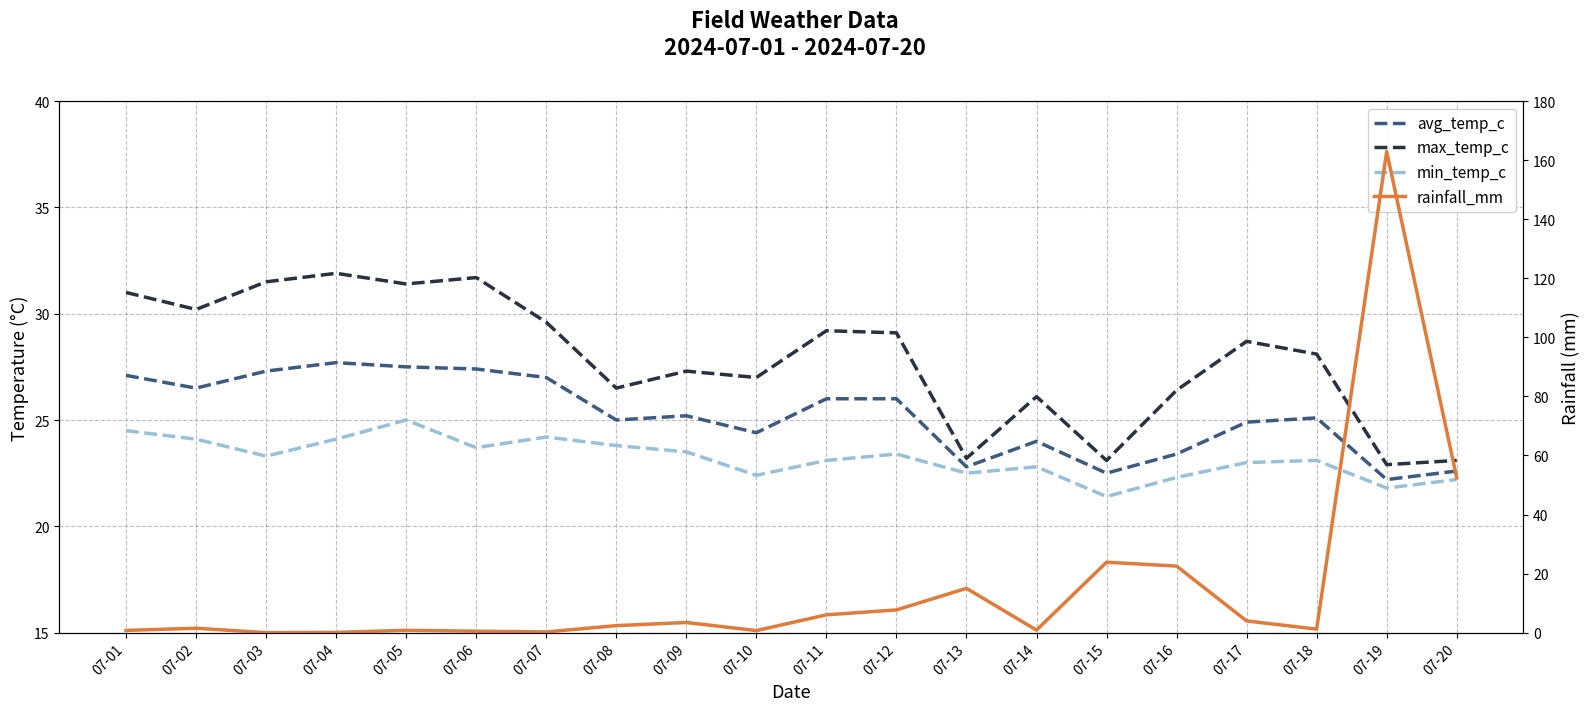

True or false: avg_temp_c and min_temp_c intersect in this chart.

False